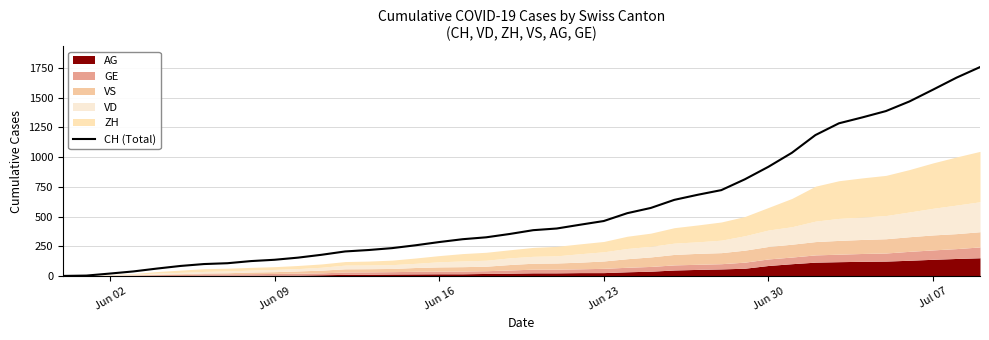

True or false: the data shows 775 at 35.

False